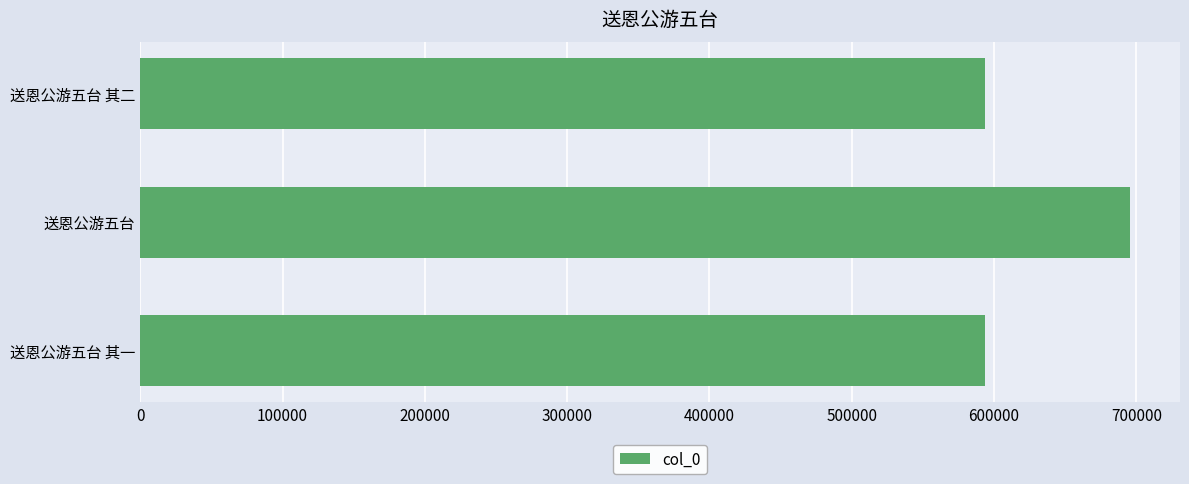

At which label is the value closest to 644822?

送恩公游五台 其二